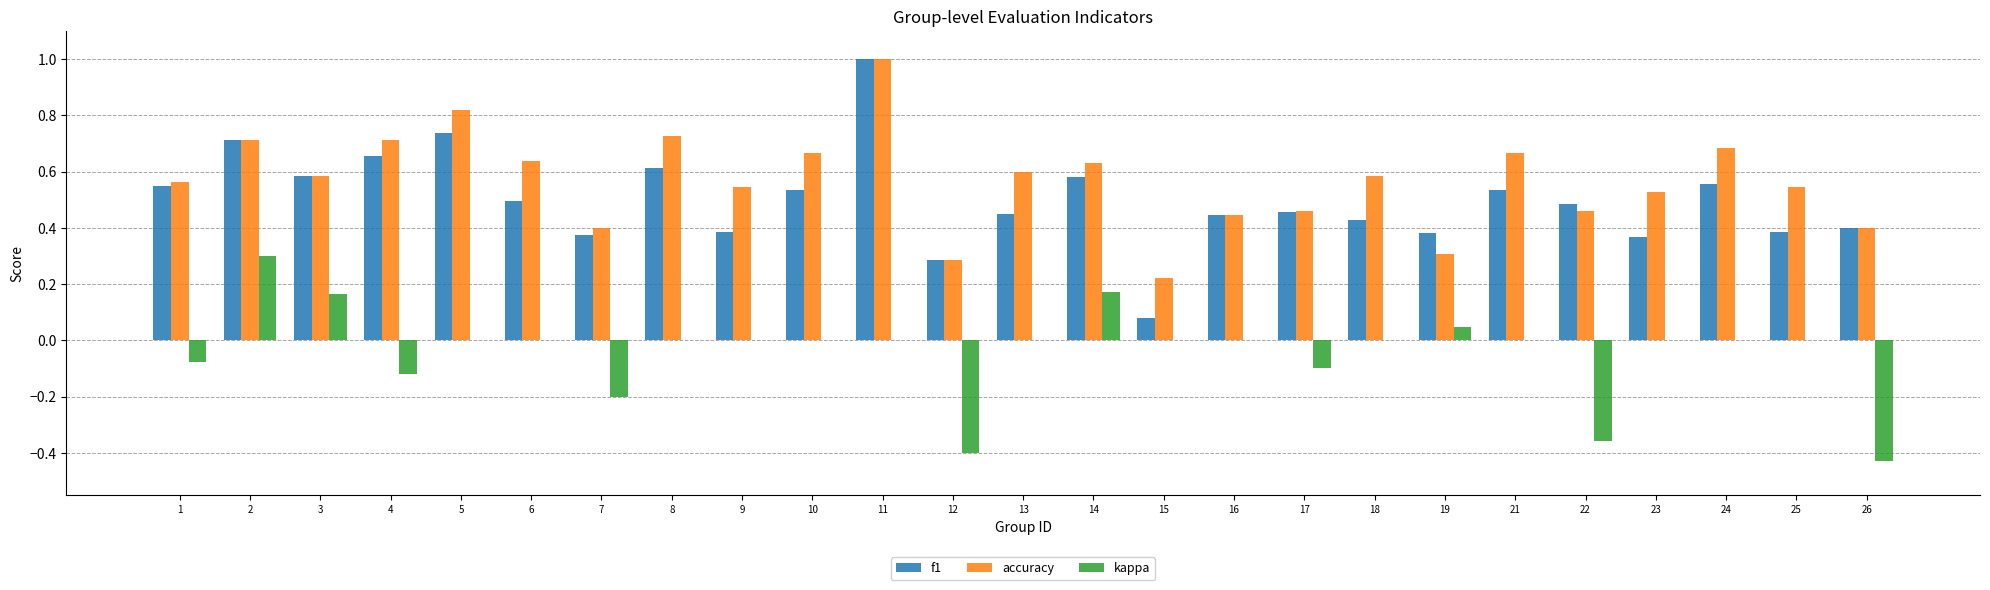

At which category is the sum across all series the highest?

11